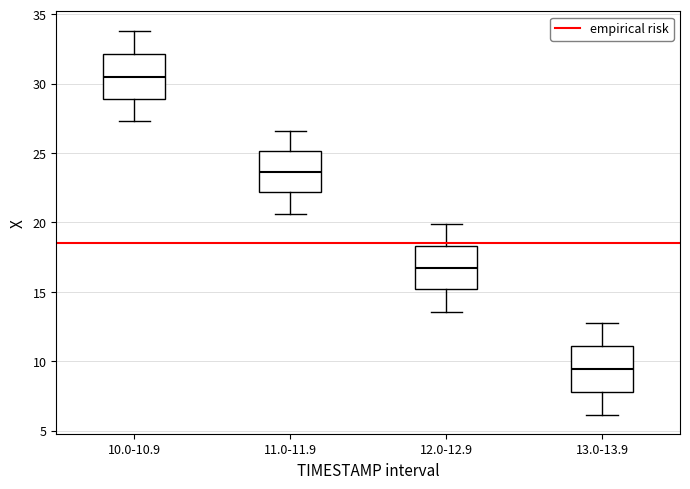

Where is the lower edge of the box for 12.0-12.9 on the y-axis? The values are not printed on the chart, so give them approximately, as read against the axis.

15.0